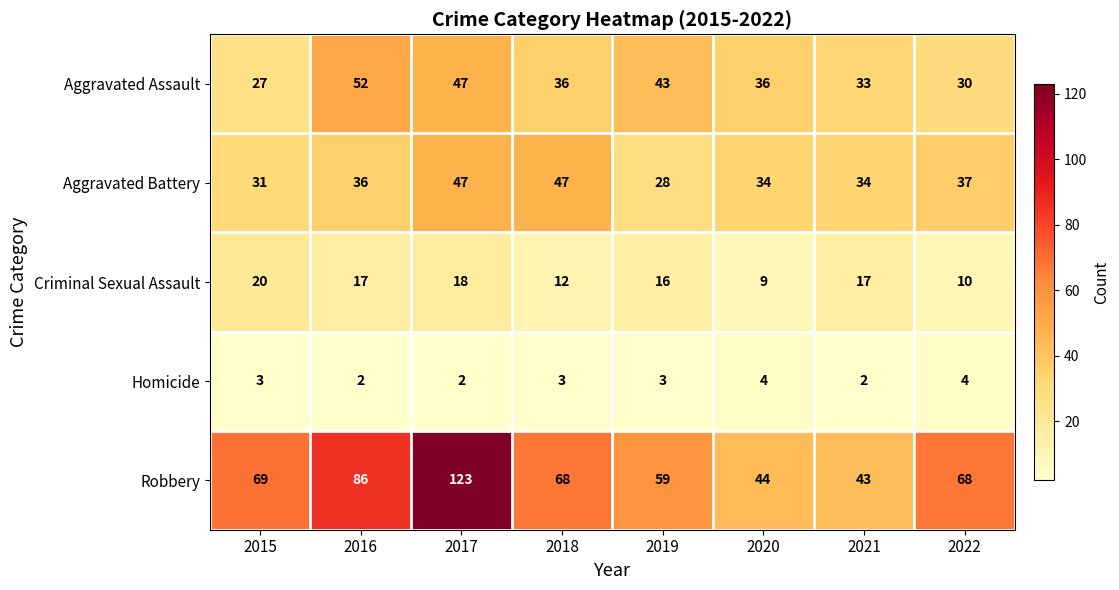

Which label corresponds to the largest value in the chart?

2017